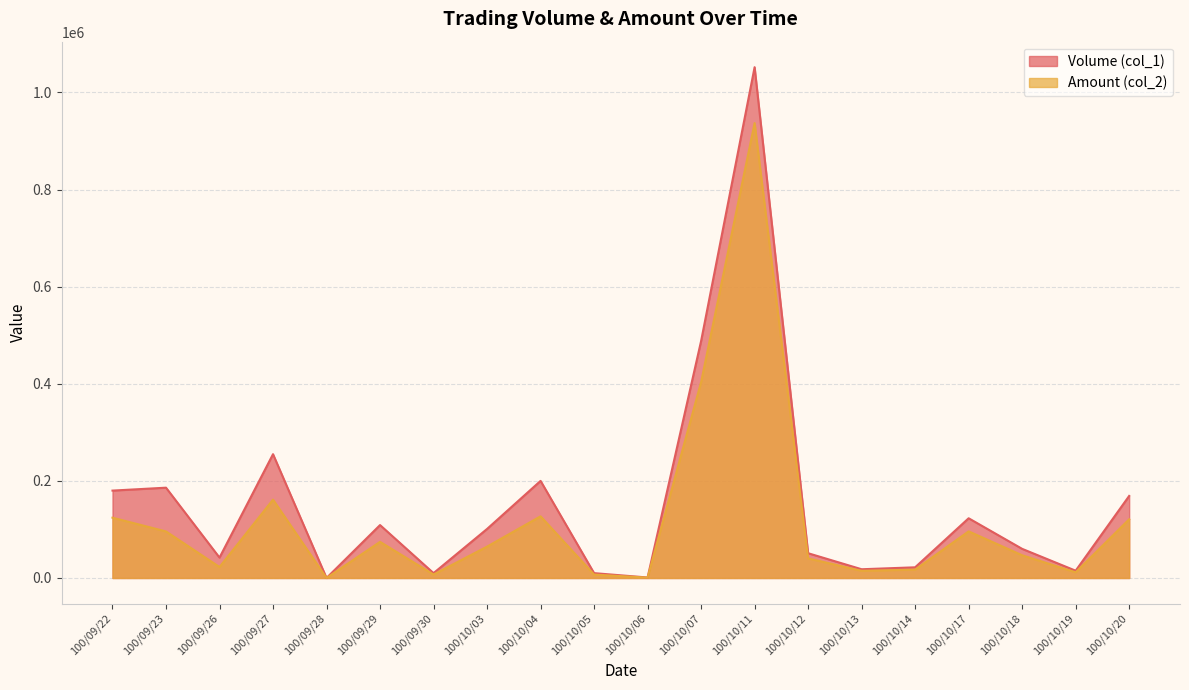

True or false: Volume (col_1) has more than 0 interior local peaks.

True